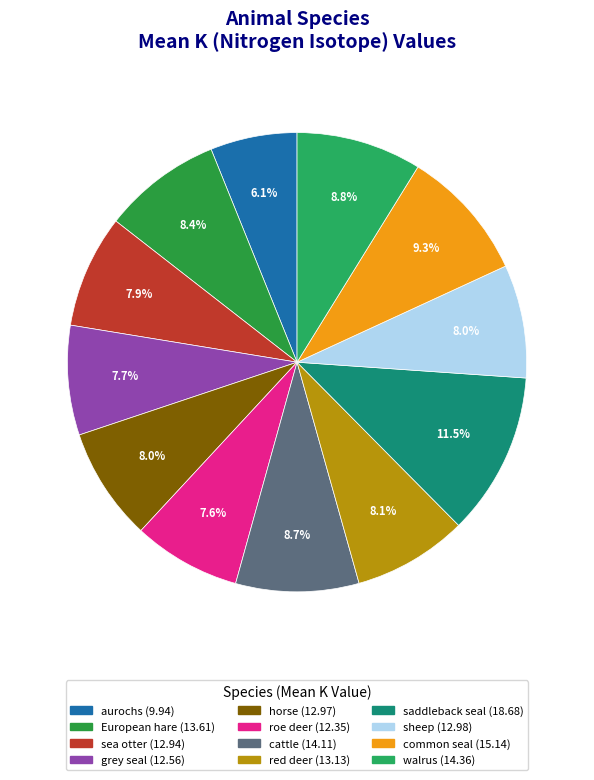

Which slice is the smallest?

aurochs